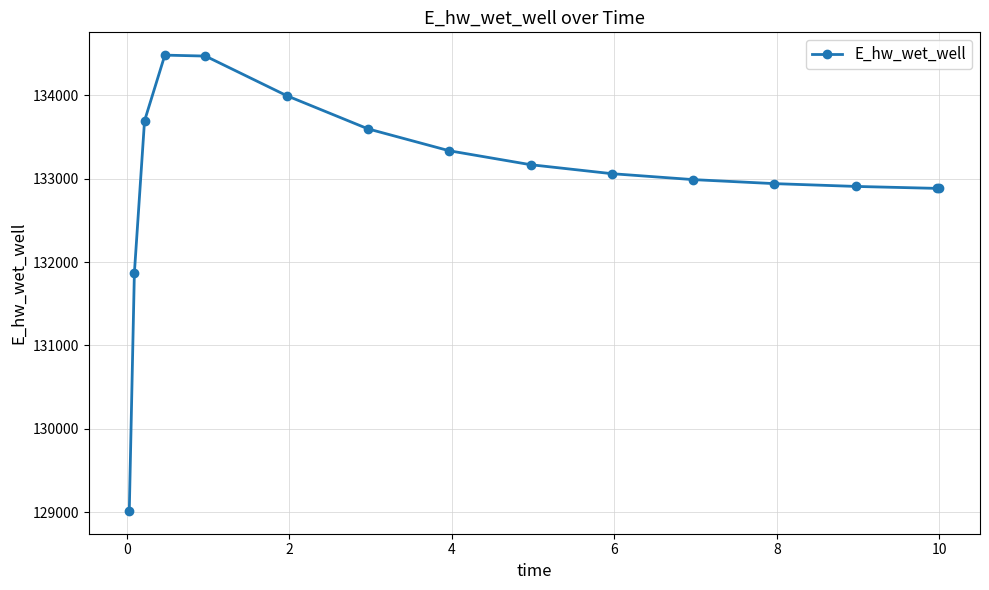

What is the maximum value shown in the chart?

134482.0